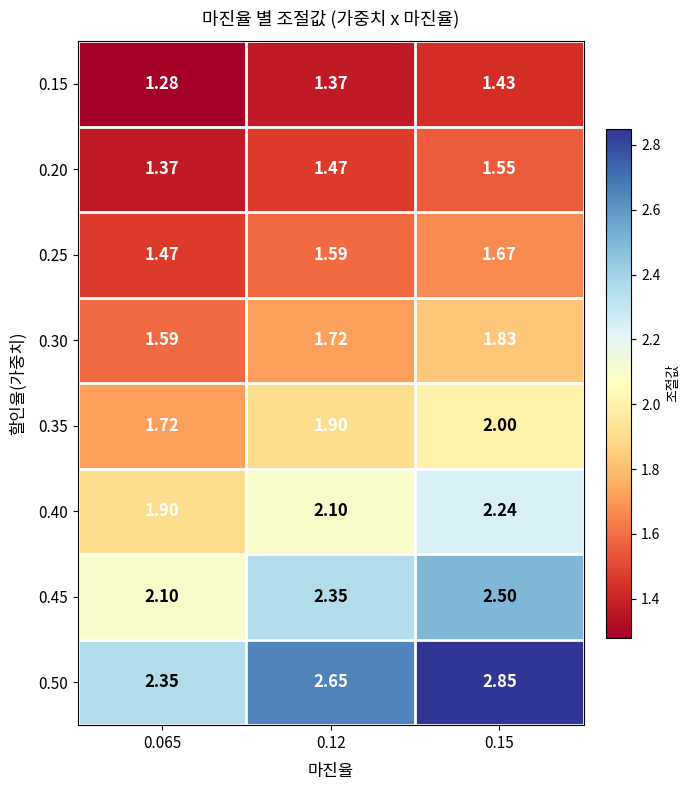

Reading left to right, transcribe all the data shown in this chart.

0.15: 0.065=1.3	0.12=1.4	0.15=1.4
0.20: 0.065=1.4	0.12=1.5	0.15=1.6
0.25: 0.065=1.5	0.12=1.6	0.15=1.7
0.30: 0.065=1.6	0.12=1.7	0.15=1.8
0.35: 0.065=1.7	0.12=1.9	0.15=2.0
0.40: 0.065=1.9	0.12=2.1	0.15=2.2
0.45: 0.065=2.1	0.12=2.4	0.15=2.5
0.50: 0.065=2.4	0.12=2.6	0.15=2.9